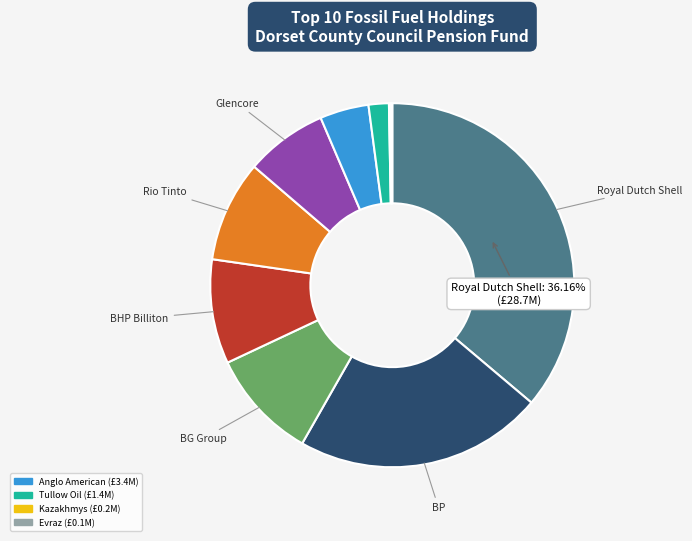

Combined, do BG Group and Royal Dutch Shell account for over 50%?

No